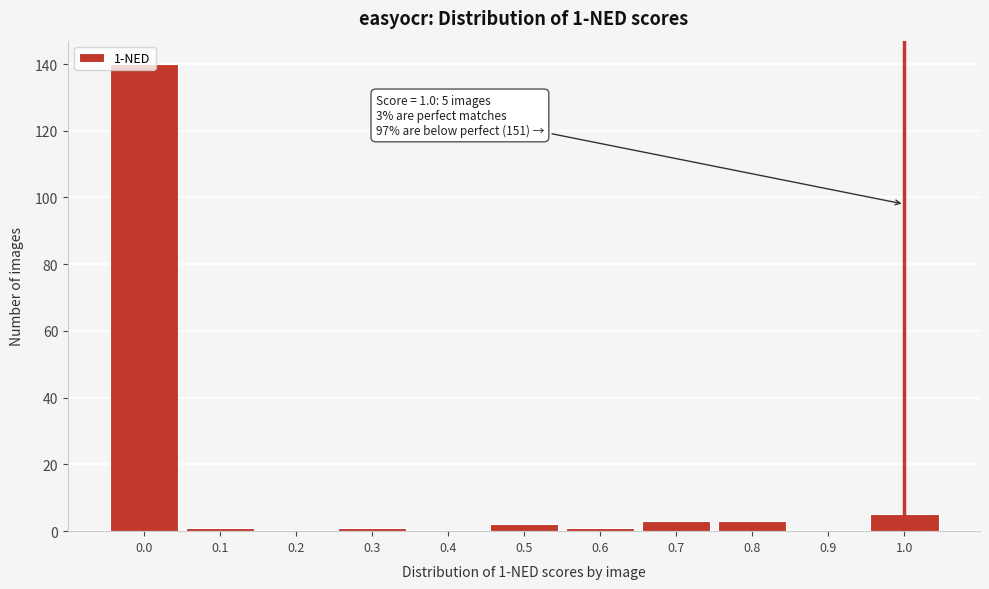

Is it true that the value at 0.7 is 3?

True